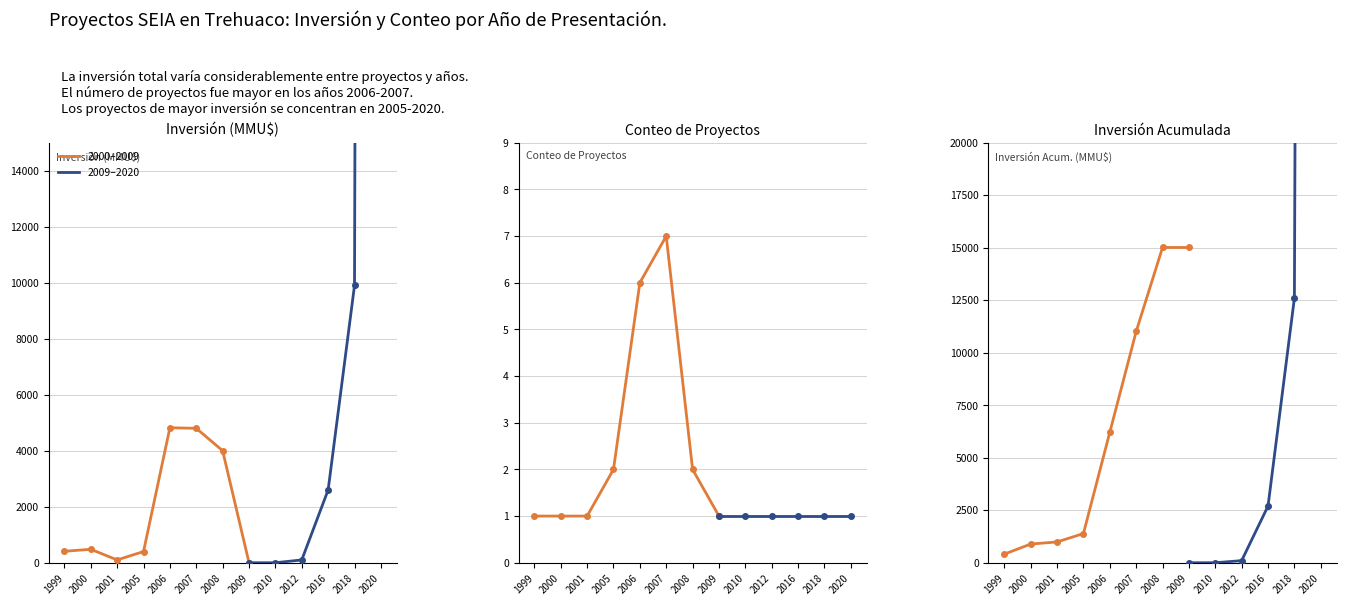

Between 2006 and 2020, which series saw the biggest shift?

Inversión(MMU$)